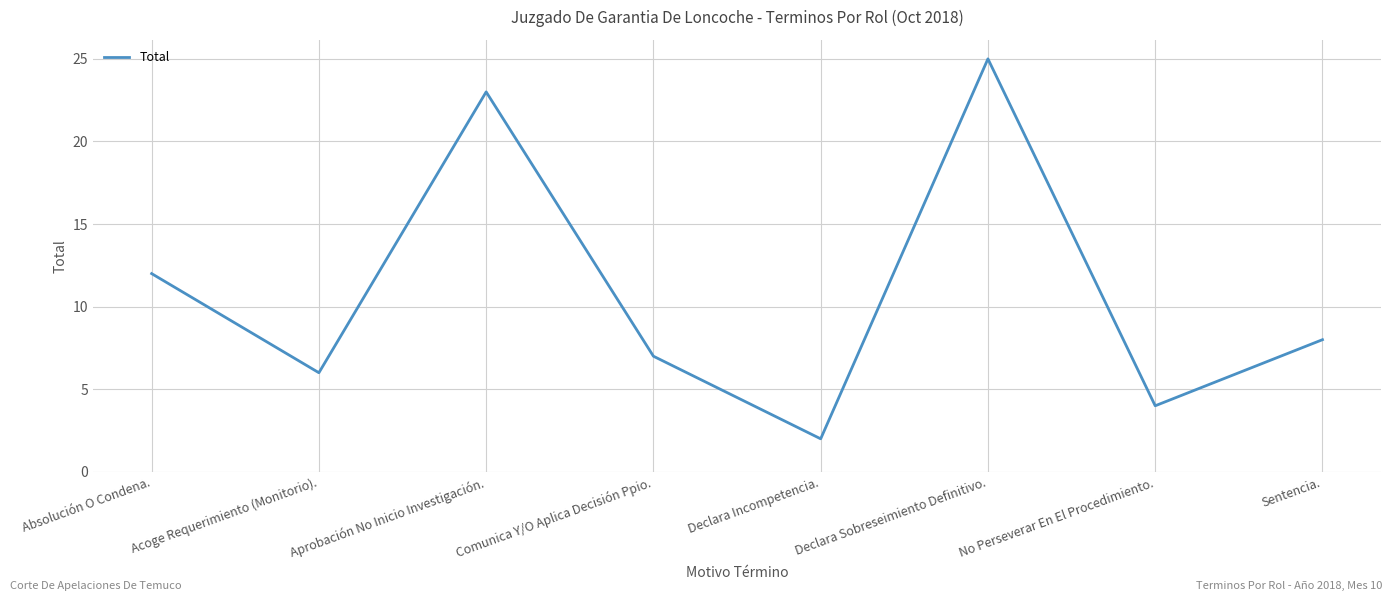

What position from the left is Comunica Y/O Aplica Decisión Ppio.?

4